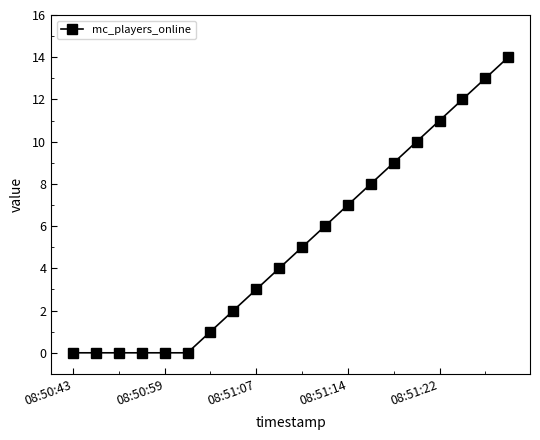

What is the difference between the maximum and minimum values?

14